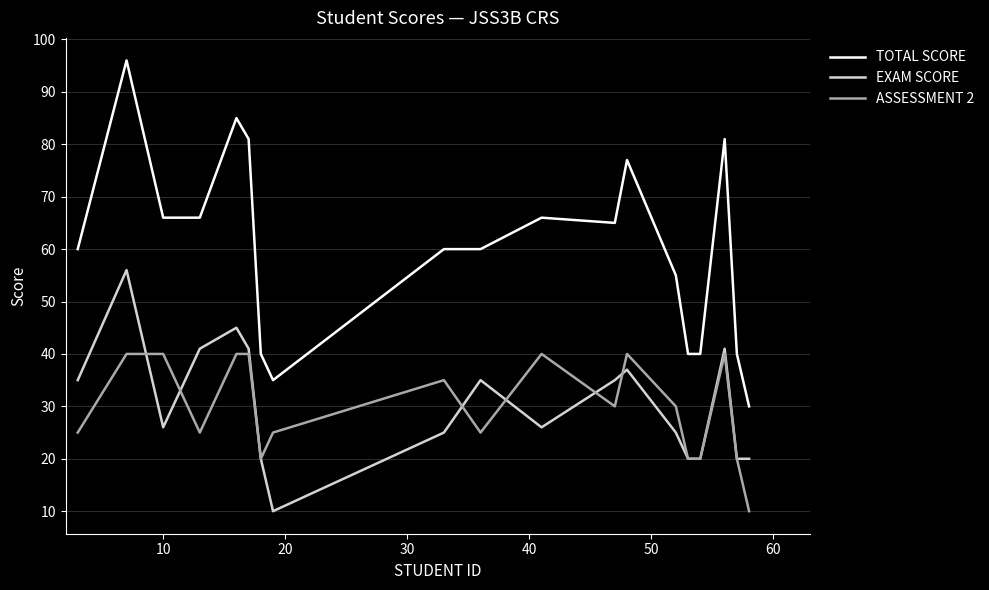

Which series has the widest spread of values?

TOTAL SCORE